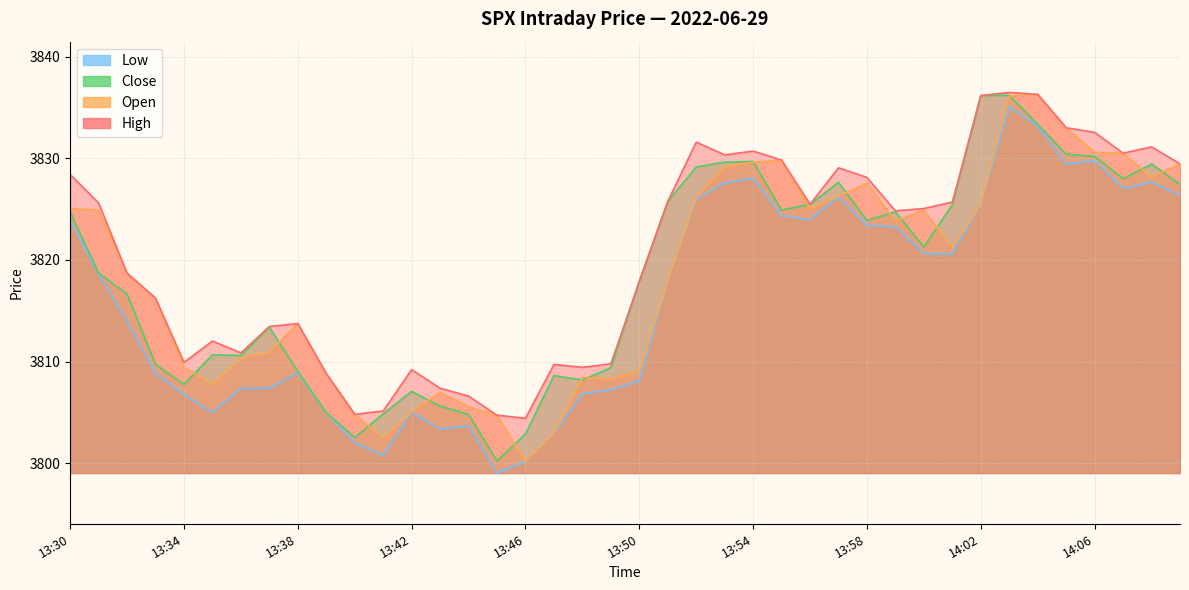

At which label does open reach its minimum?

13:46